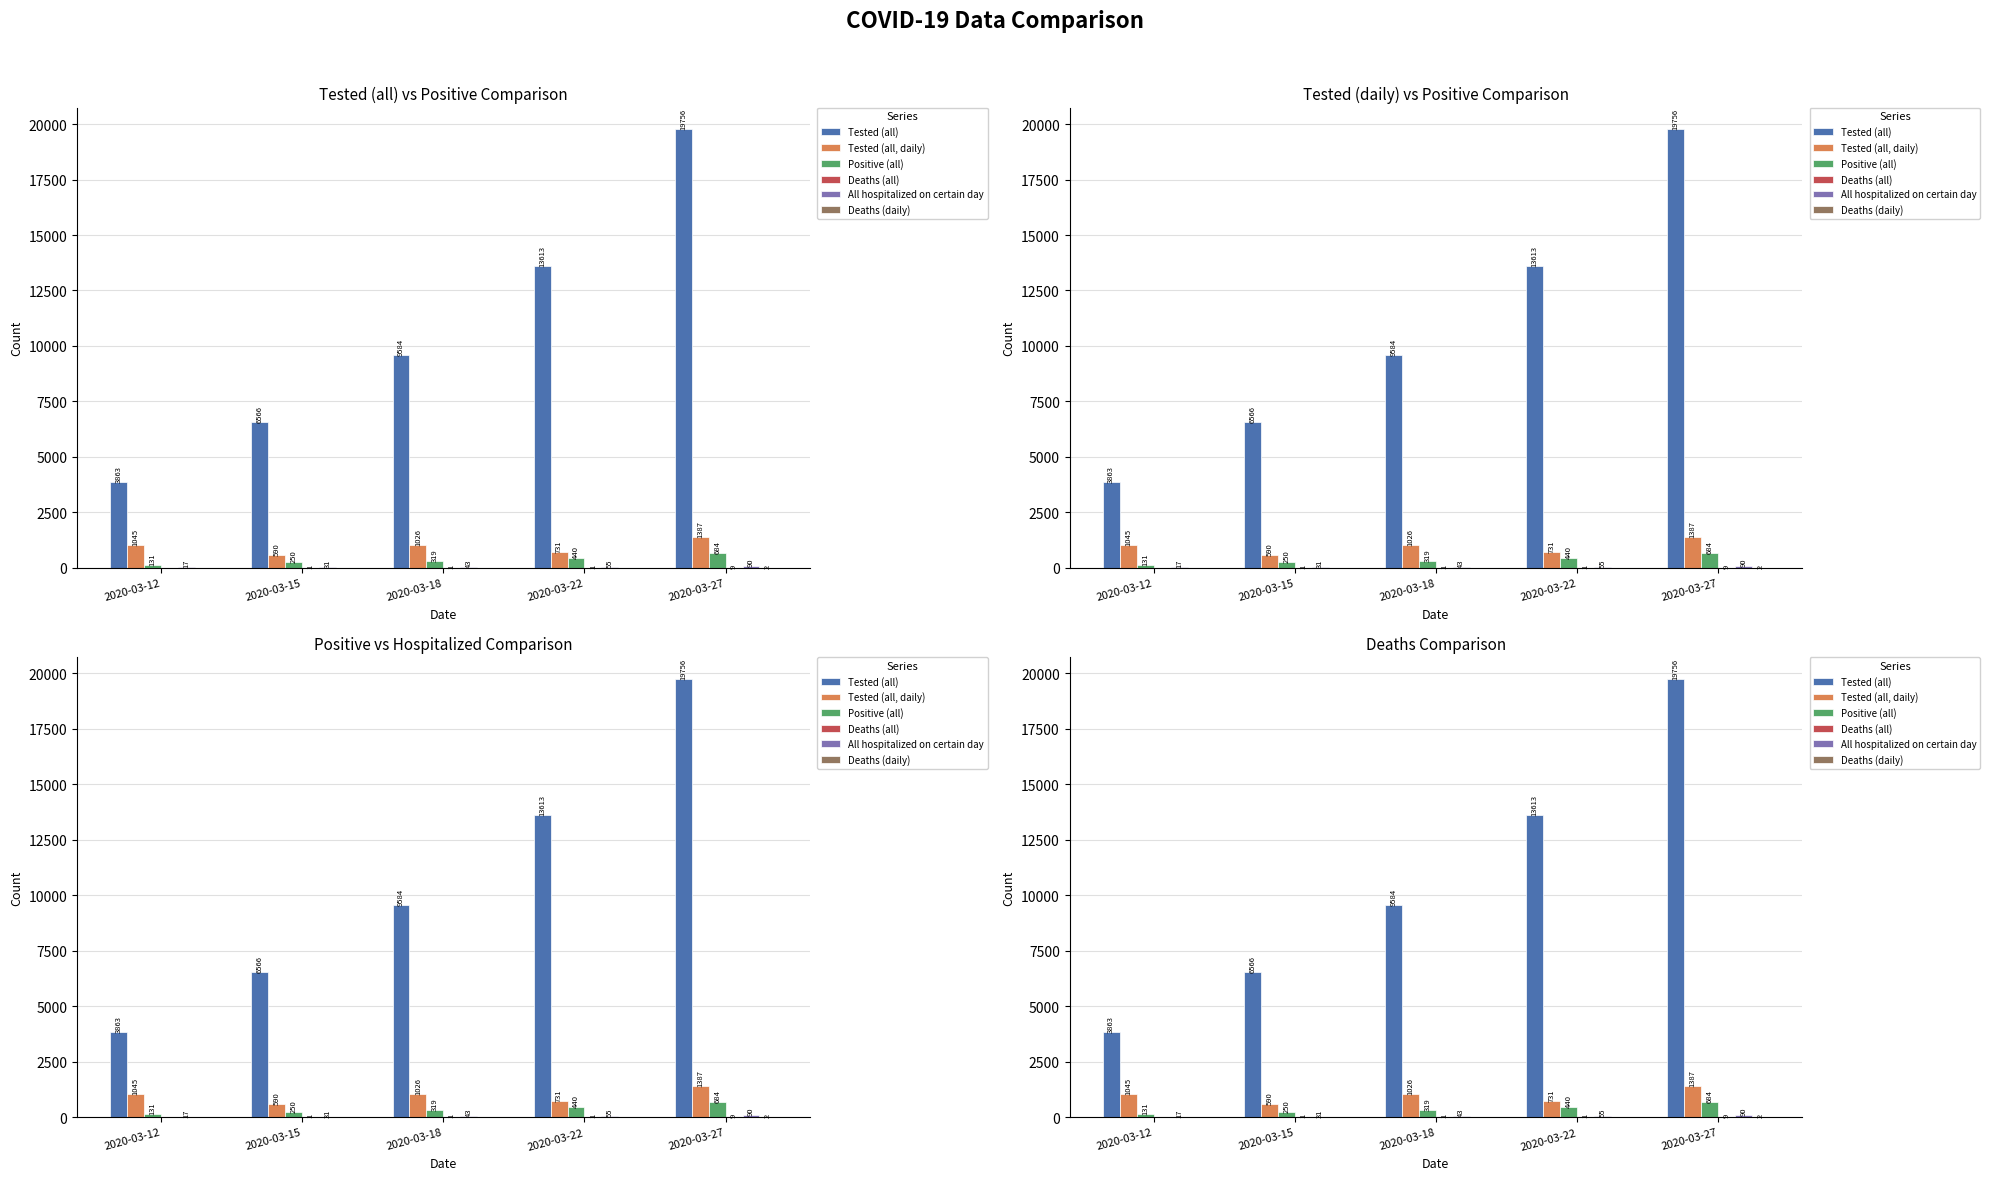

Reading left to right, what are all the values shown in this chart?

Tested (all): 2020-03-12=3863	2020-03-15=6566	2020-03-18=9584	2020-03-22=13613	2020-03-27=19756
Tested (all, daily): 2020-03-12=1045	2020-03-15=590	2020-03-18=1026	2020-03-22=731	2020-03-27=1387
Positive (all): 2020-03-12=131	2020-03-15=250	2020-03-18=319	2020-03-22=440	2020-03-27=684
Deaths (all): 2020-03-12=0	2020-03-15=1	2020-03-18=1	2020-03-22=1	2020-03-27=9
All hospitalized on certain day: 2020-03-12=17	2020-03-15=31	2020-03-18=43	2020-03-22=55	2020-03-27=90
Deaths (daily): 2020-03-12=0	2020-03-15=0	2020-03-18=0	2020-03-22=0	2020-03-27=2